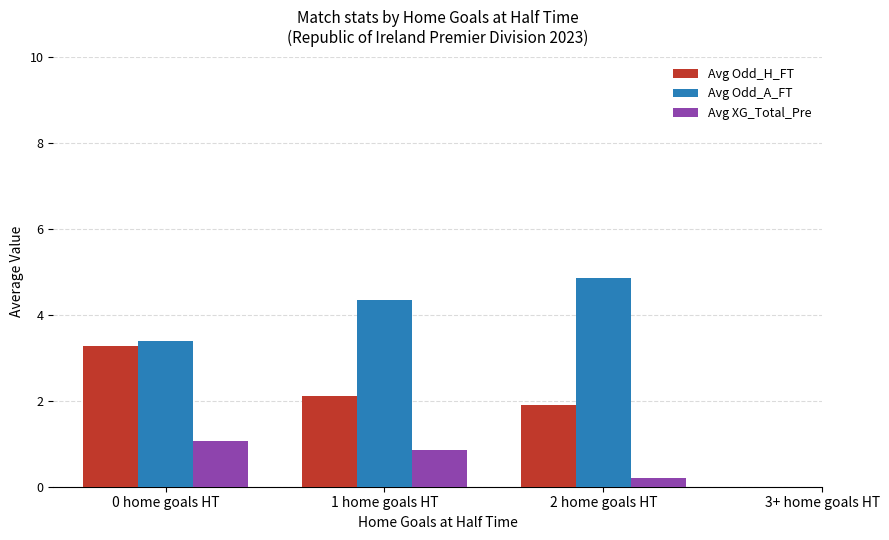

How many distinct data groups are displayed?

3